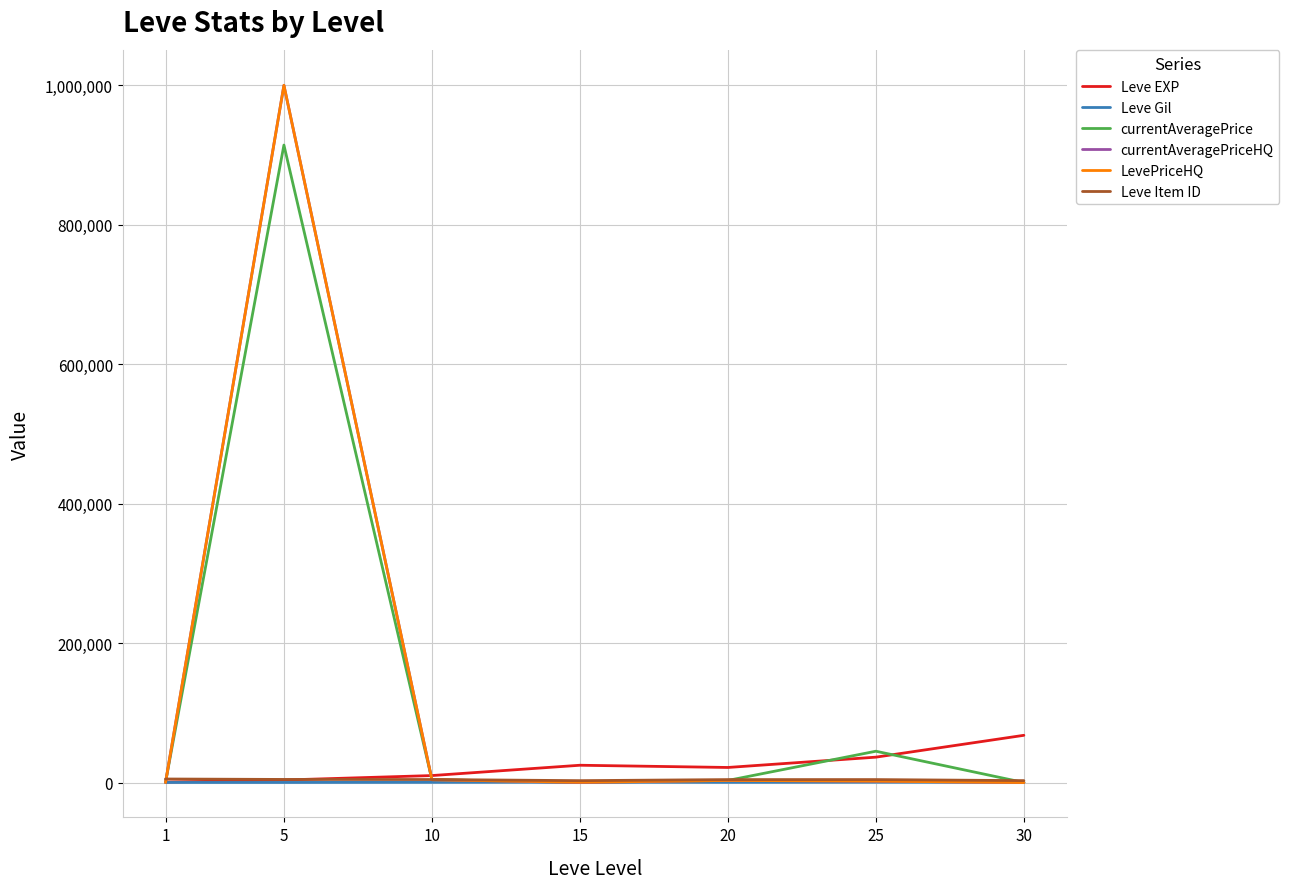

What is the highest value of the currentAveragePrice series?

914286.6